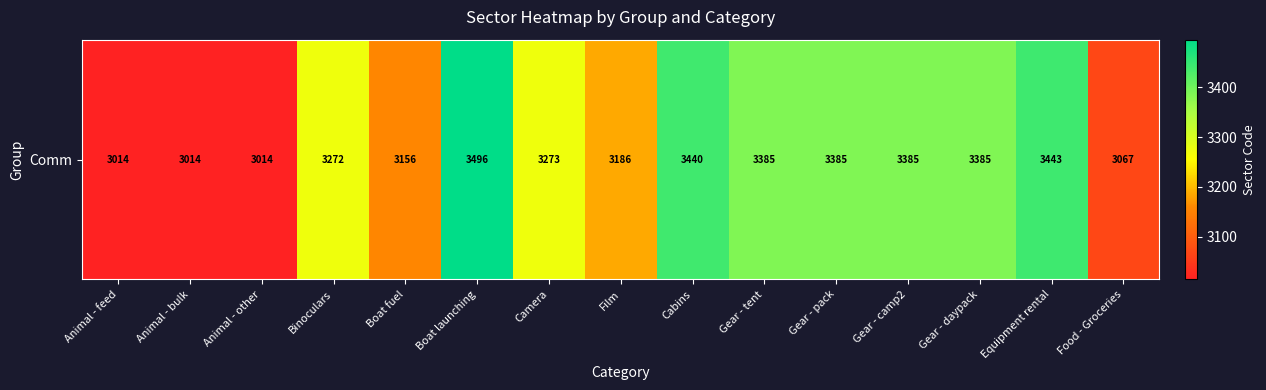

What is the difference between the values at Boat fuel and Animal - other?

142